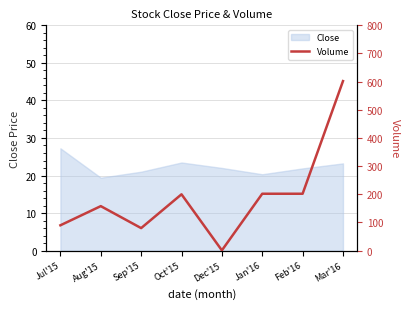

The Close series shows 22.0 at Dec'15. True or false?

True